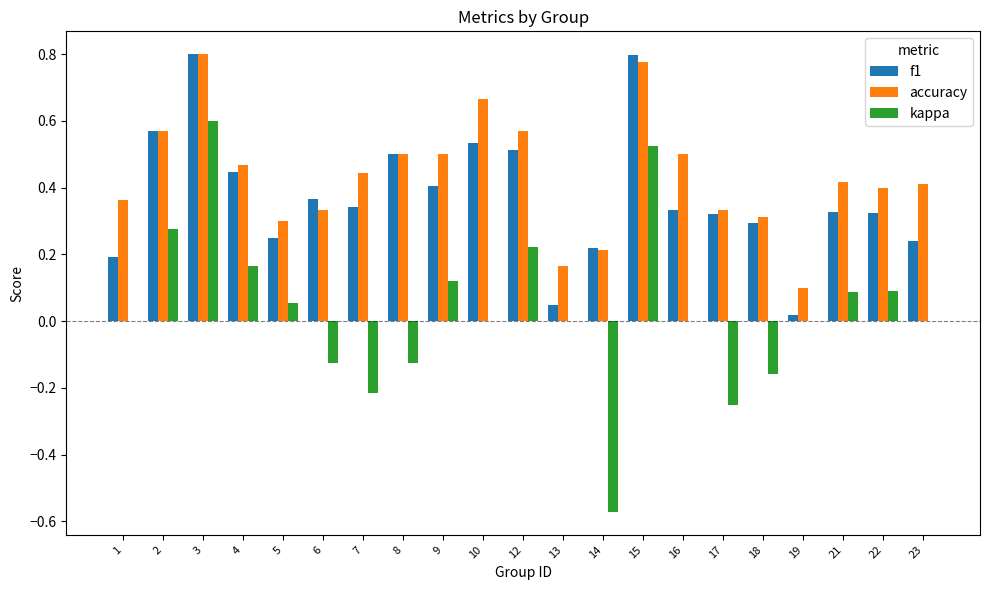

Which series changed the most between 10 and 13?

accuracy